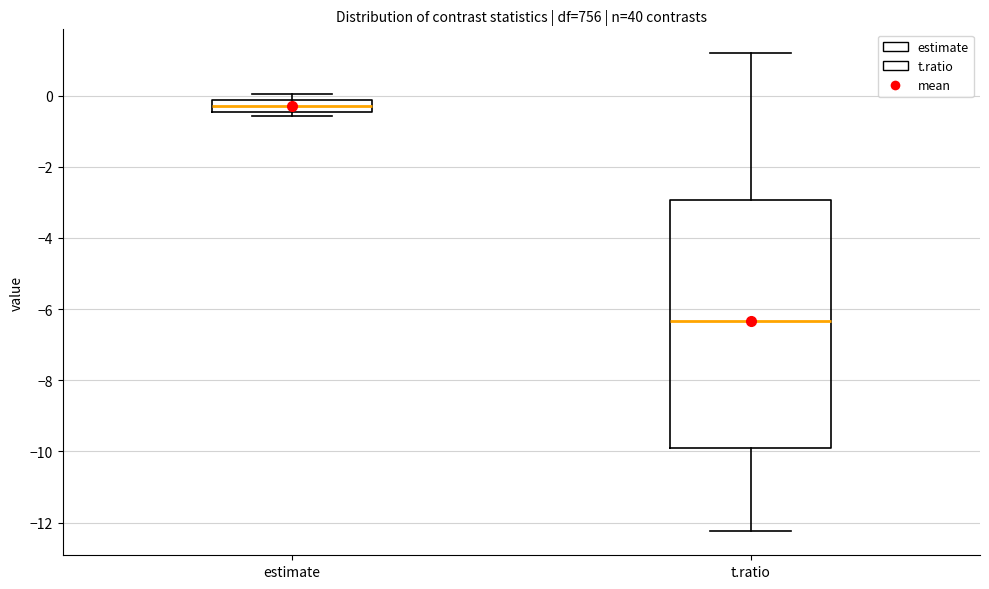

Comparing the boxes themselves (not the whiskers), which one is the tallest?

t.ratio